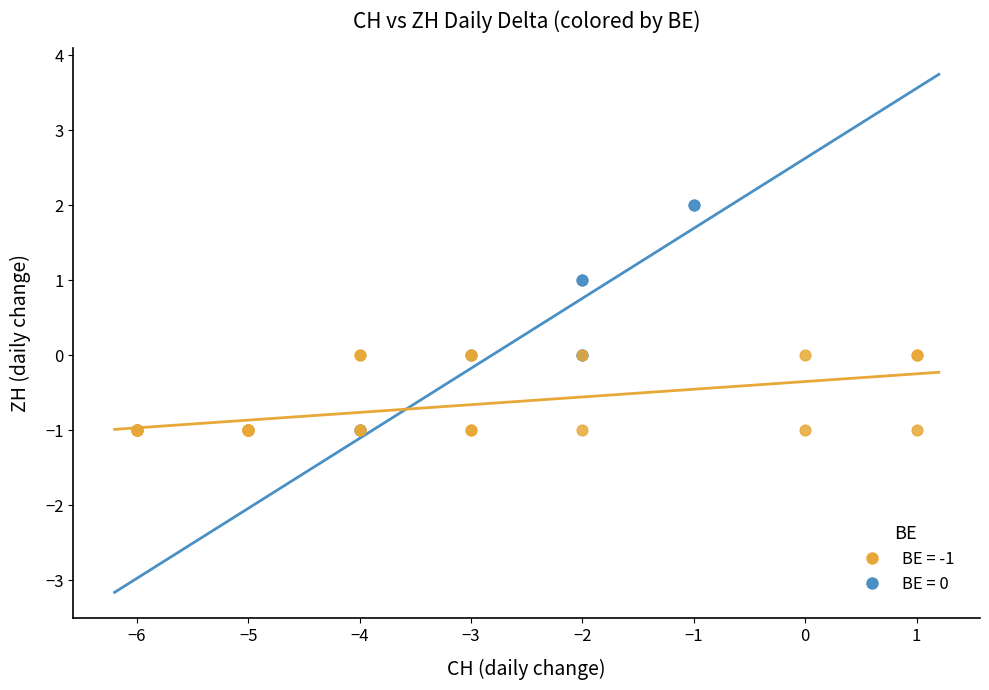

Which series has the largest Y range (max minus min)?

BE = 0